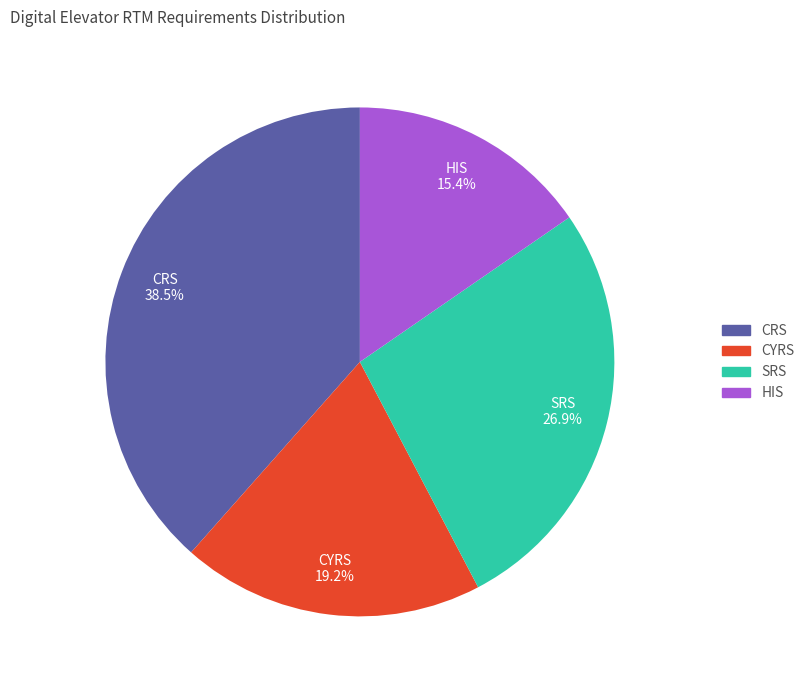

True or false: CYRS accounts for 29% of the total.

False